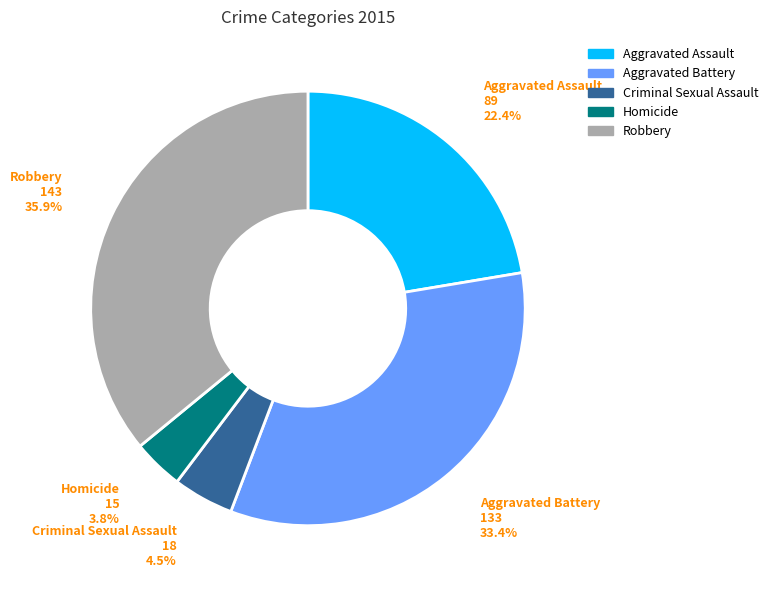

Combined, what portion of the pie is Robbery and Aggravated Battery?

69.3%